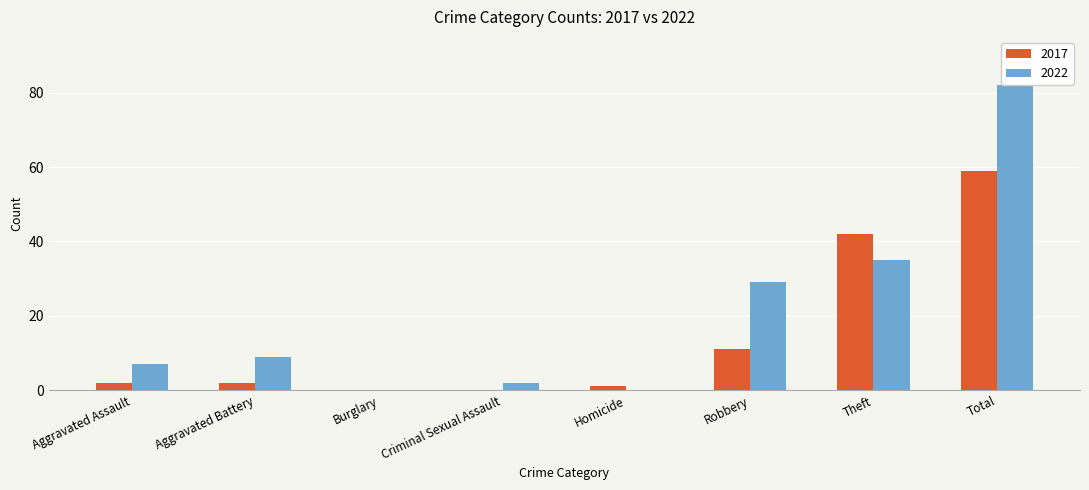

At which category is the sum across all series the highest?

Total